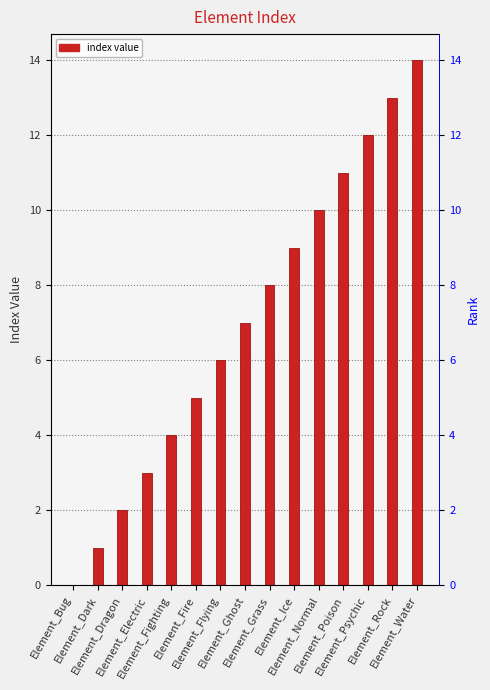

What is the difference between the values at Element_Flying and Element_Ice?

3